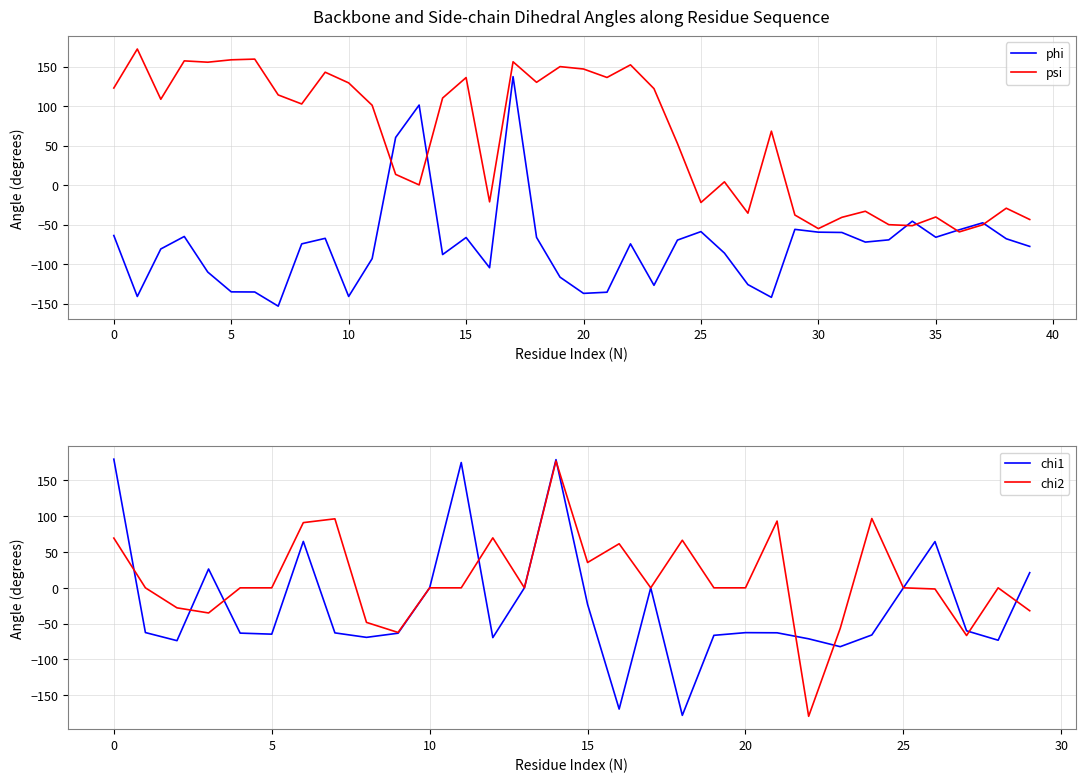

Where do phi and psi first cross each other?

11 and 12